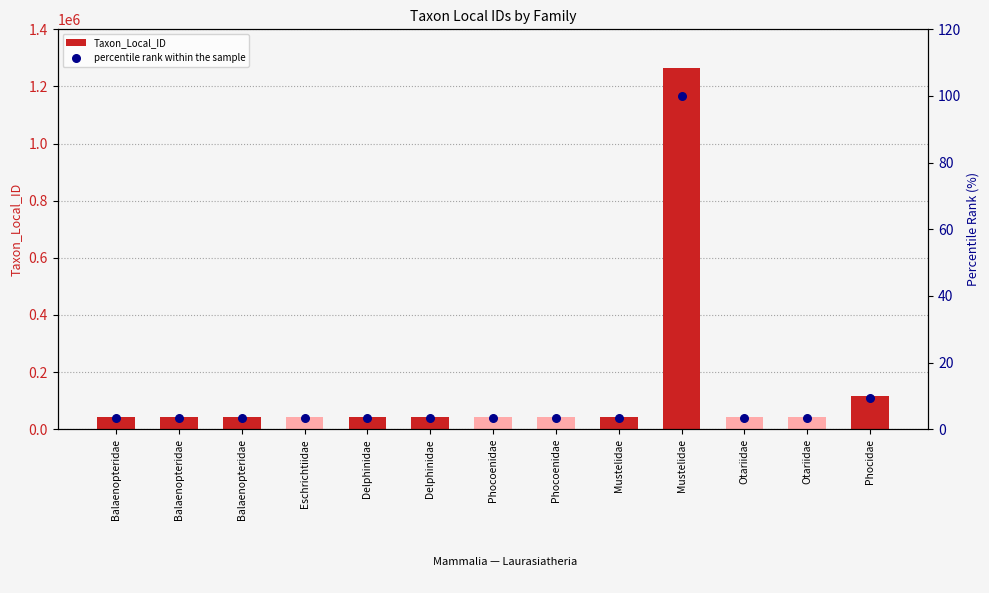

At which category is the sum across all series the highest?

Mustelidae